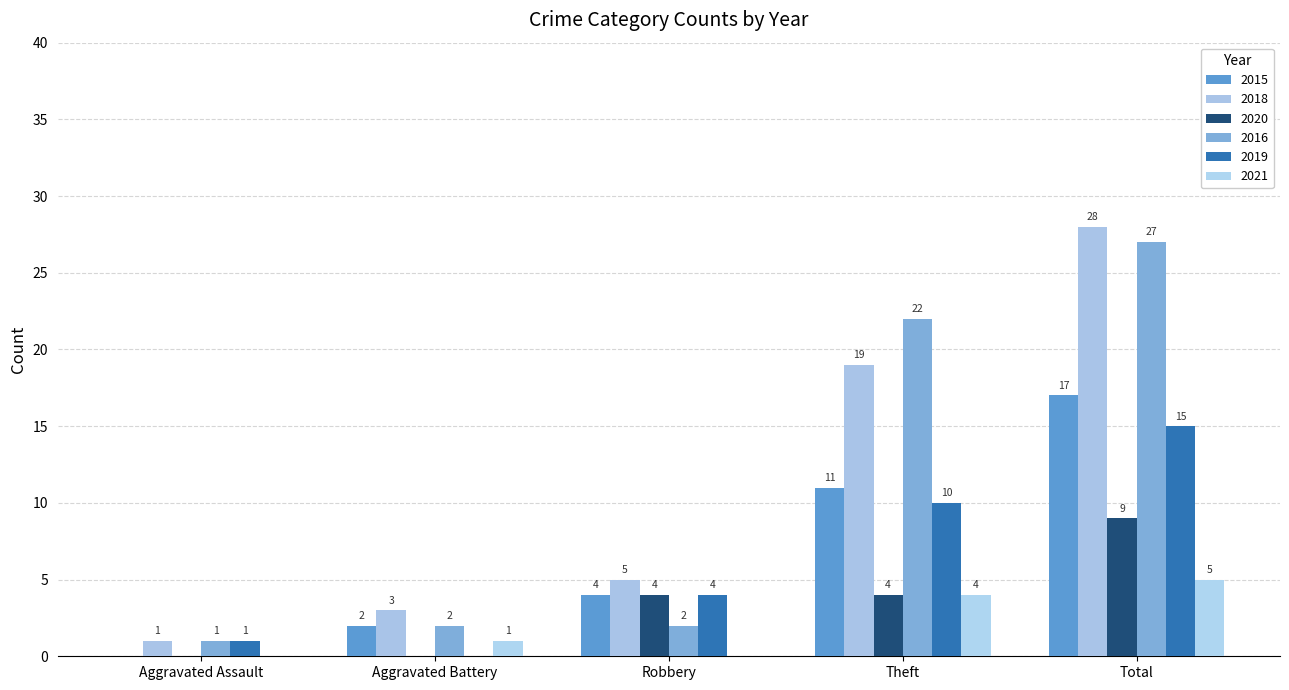

What is the approximate value of 2021 at Theft?

4